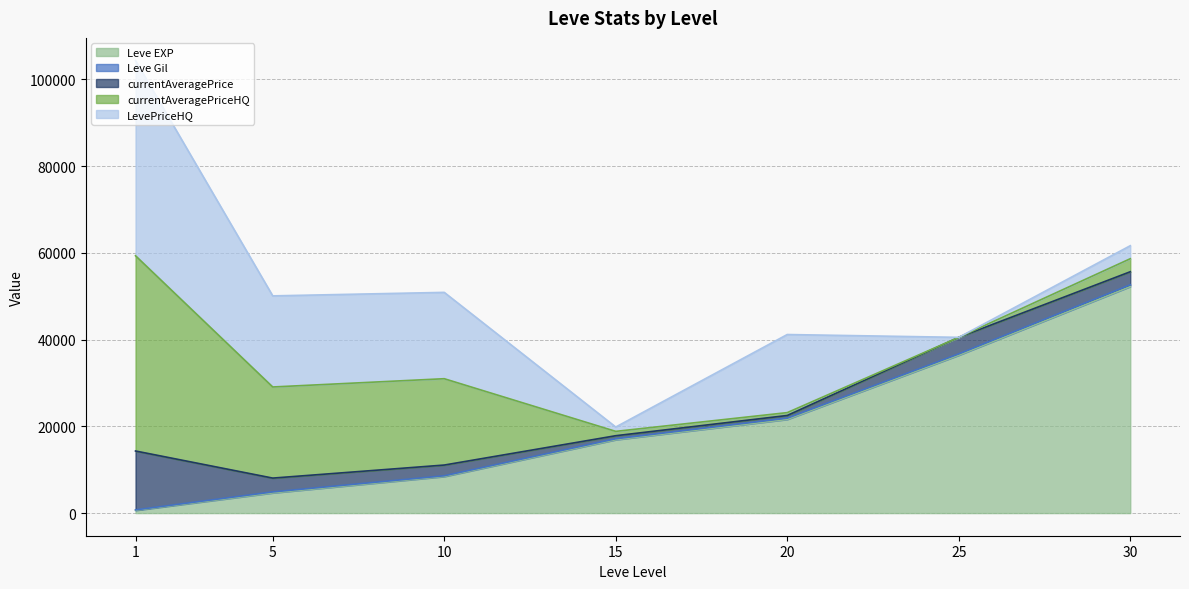

True or false: currentAveragePrice has more than 1 interior local peaks.

False